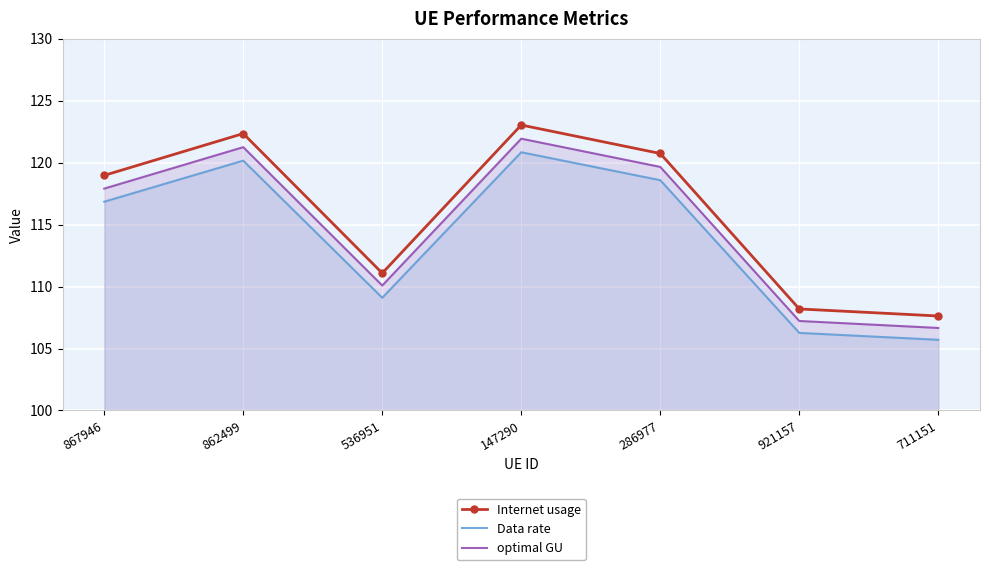

List the labels in order of optimal GU value, largest first.

147290, 862499, 286977, 867946, 536951, 921157, 711151